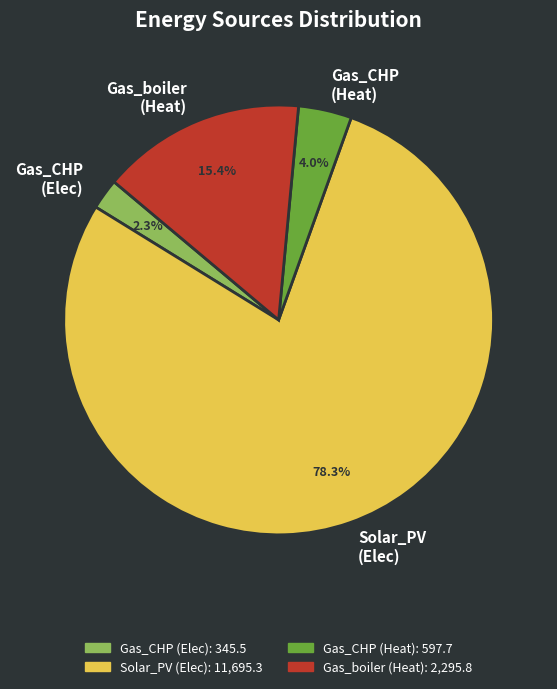

Rank the categories by value from highest to lowest.

Solar_PV (Elec), Gas_boiler (Heat), Gas_CHP (Heat), Gas_CHP (Elec)